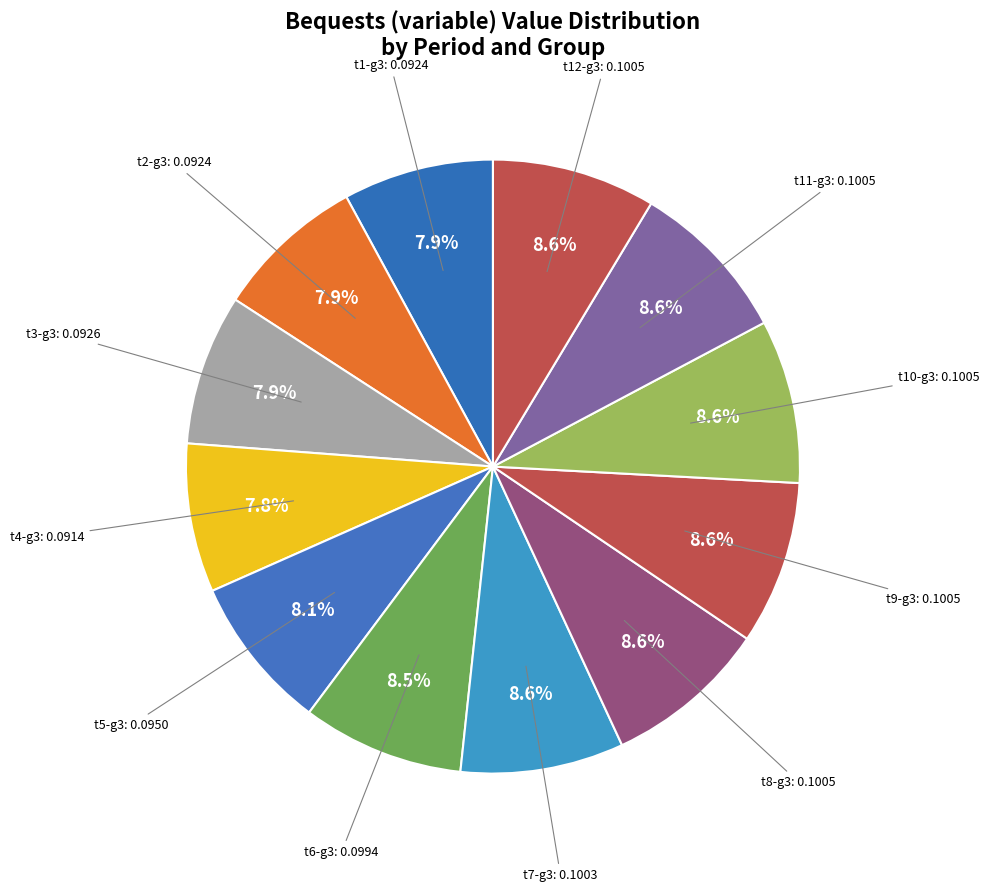

Is there any slice that represents more than half of the pie?

No